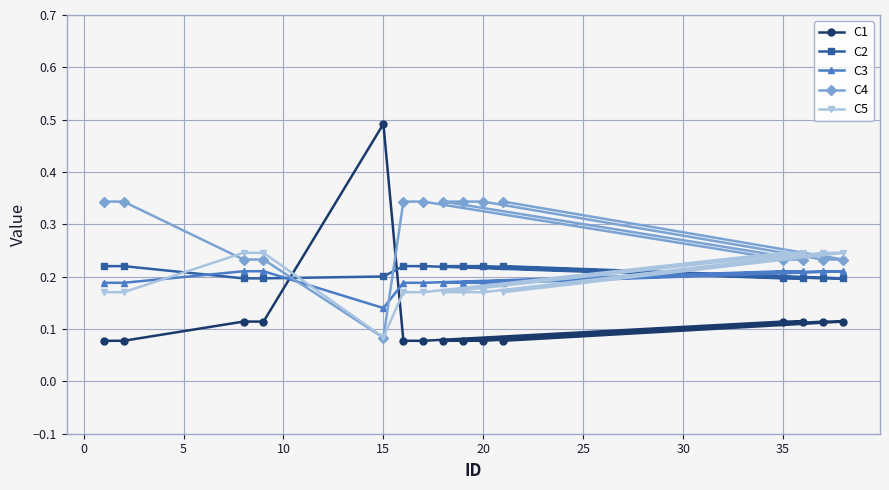

At which category does the chart reach its peak across all series?

15